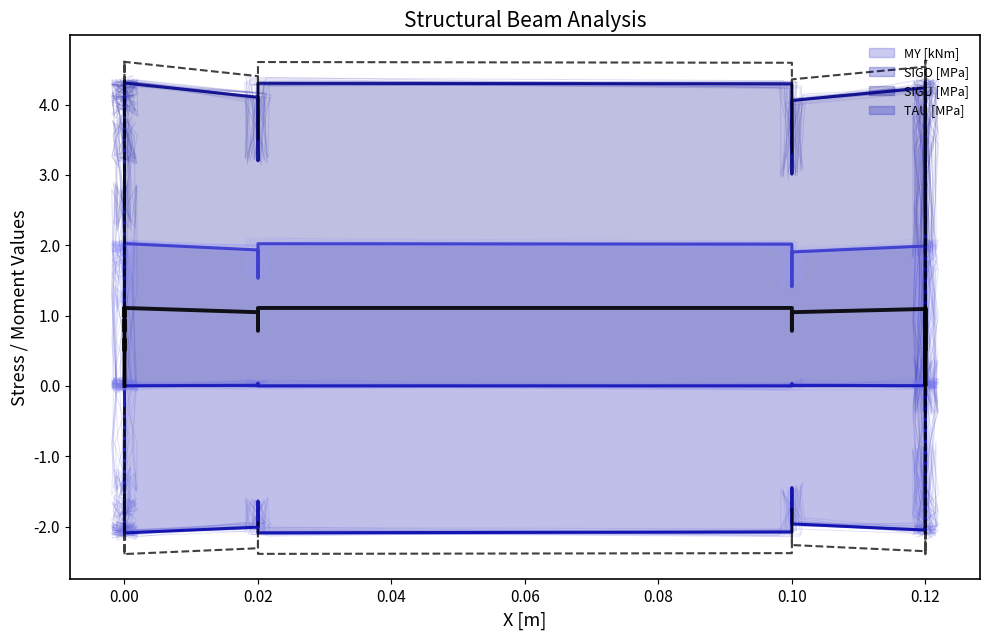

The value of SIGO [MPa] at 2 is -0.2. True or false?

False